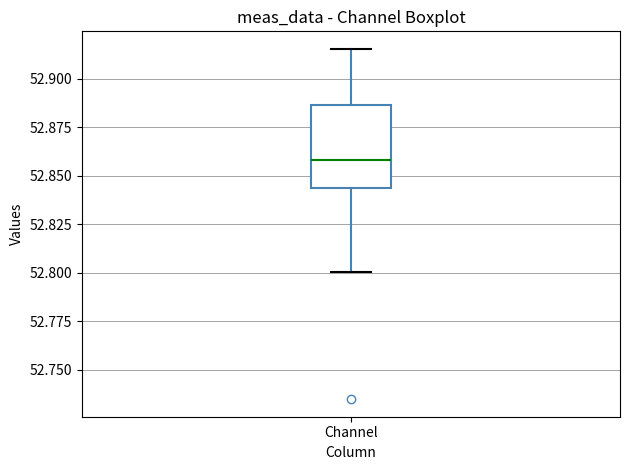

Read this box plot against the y-axis: the position of the median line, the range covered by the box, and the ends of both whiskers. The values are not printed on the chart, so give them approximately, as read against the axis.

median 52.860, box 52.845 to 52.885, whiskers 52.800 to 52.915